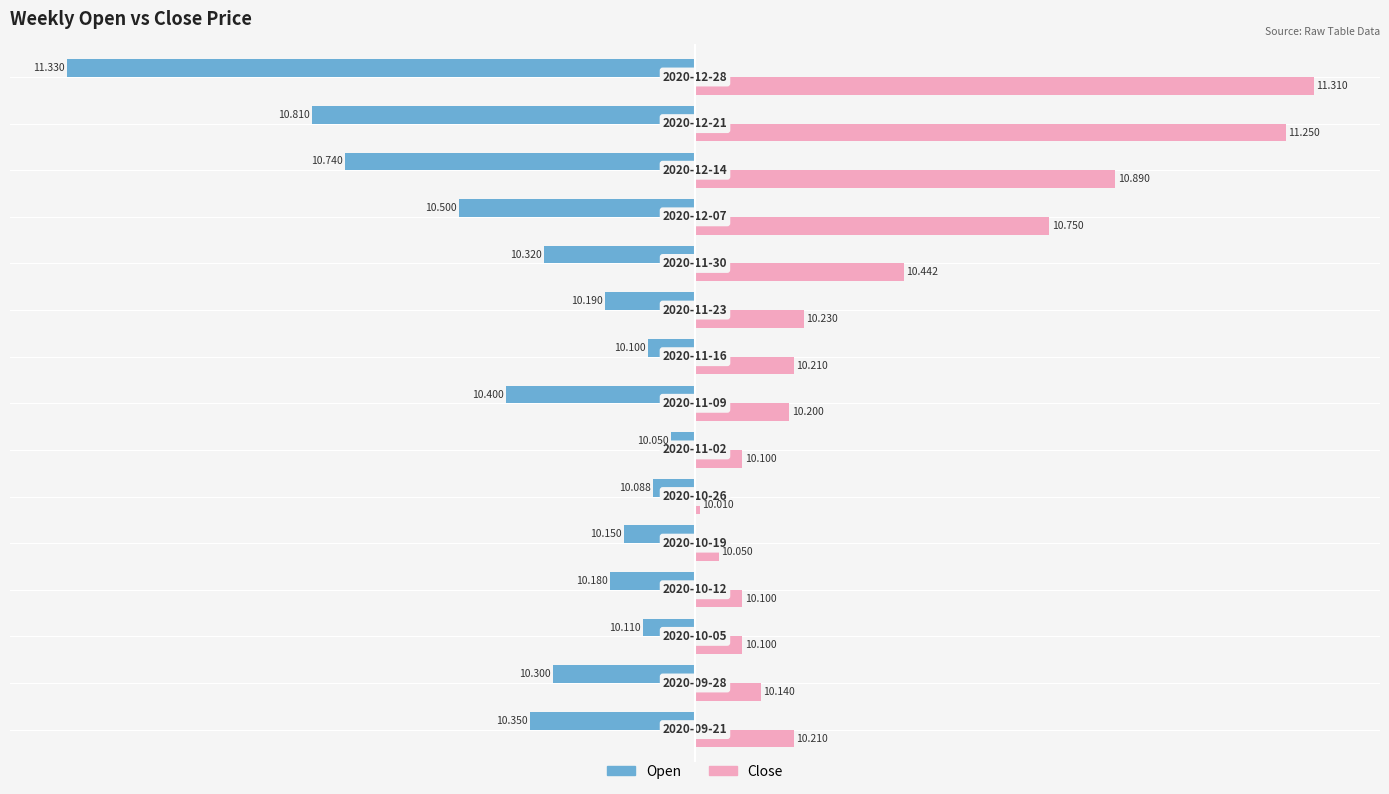

What are all the series names shown in the legend?

Open, Close